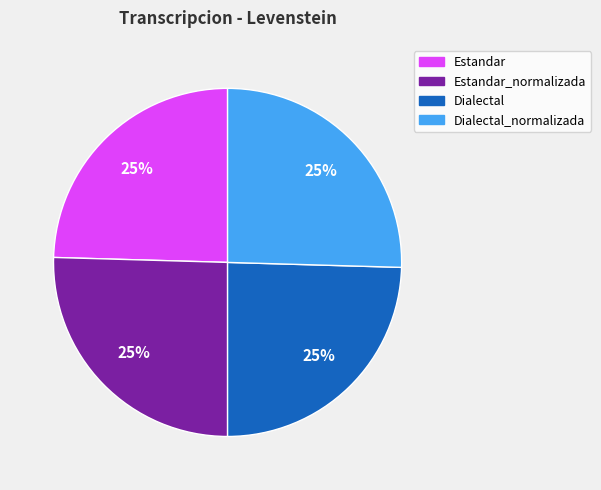

To the nearest percent, what is the average slice percentage?

25%